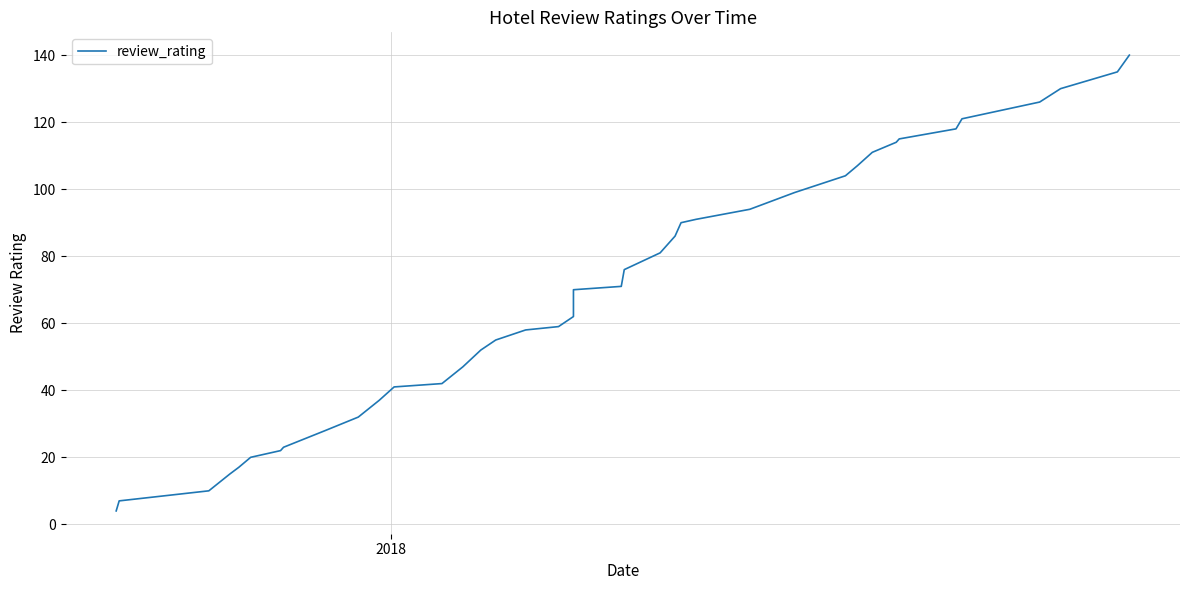

Does the chart display data point markers on the line(s)?

No